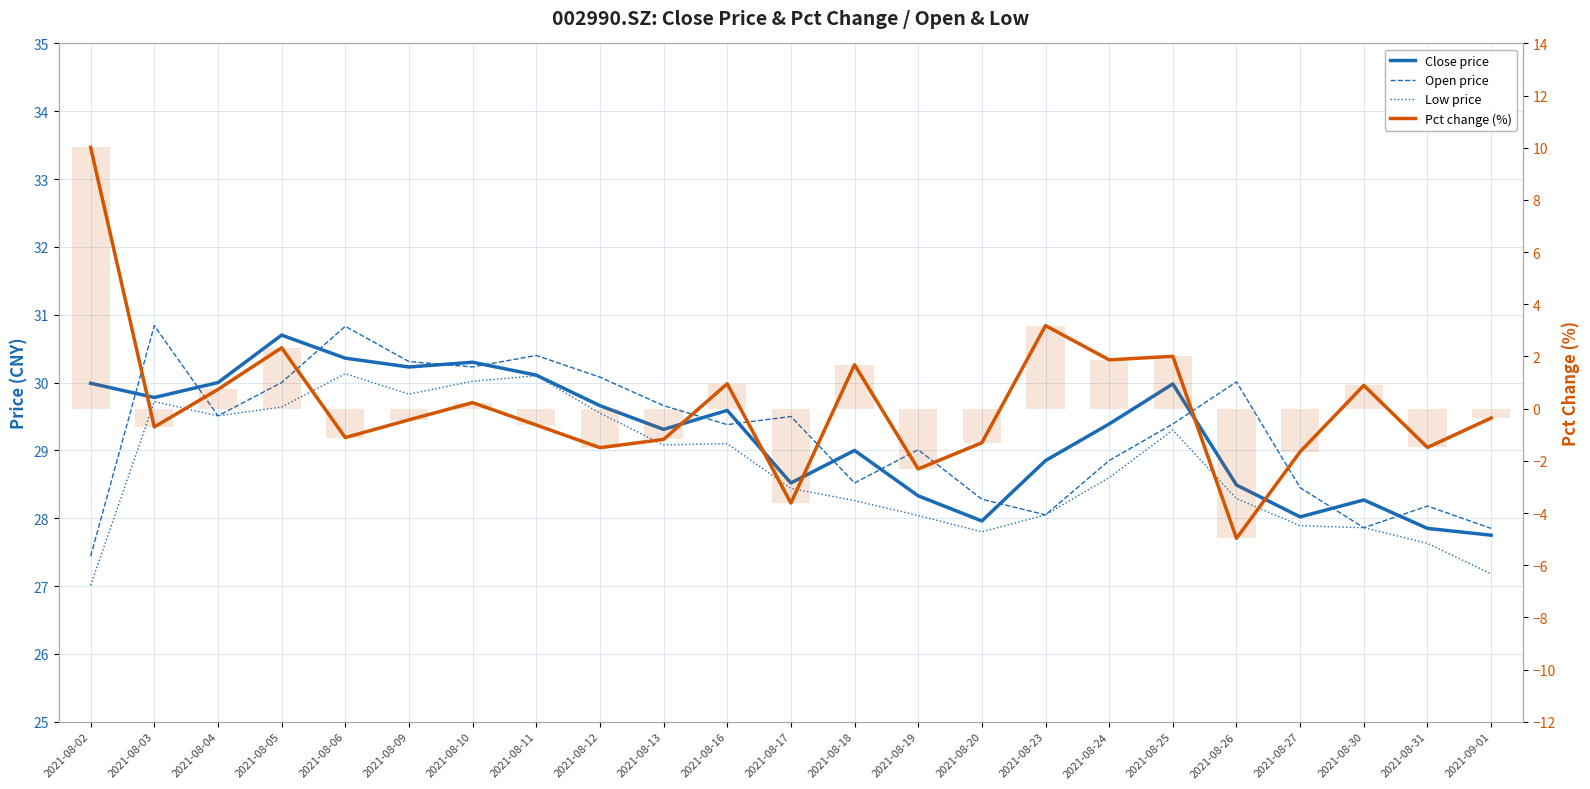

What value does the Open price series have at 2021-08-02?

27.4